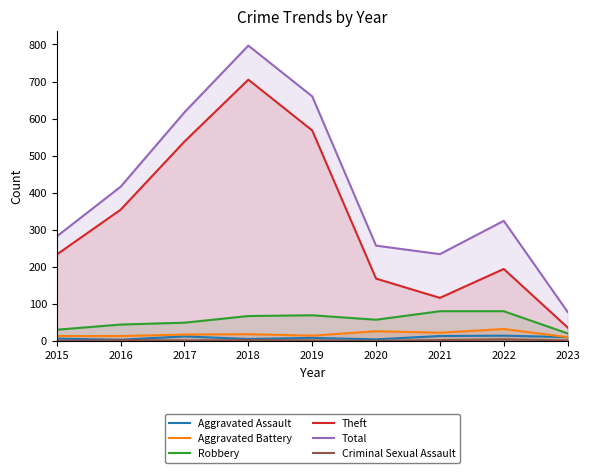

What is the difference between the second highest and minimum values in the Aggravated Assault series?

10